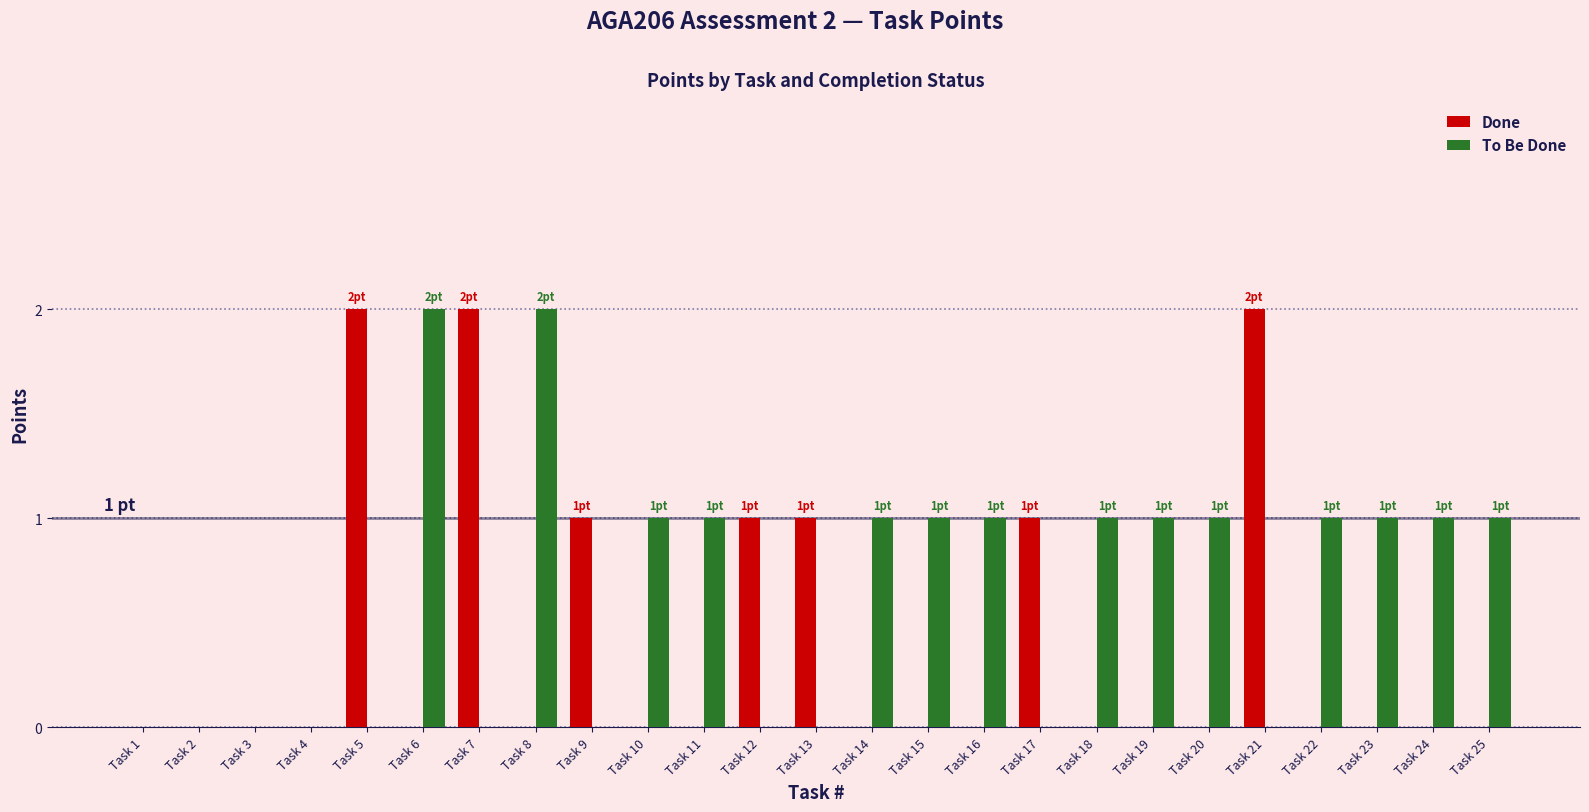

Reading right to left, transcribe all the data shown in this chart.

Done: Task 25=0	Task 24=0	Task 23=0	Task 22=0	Task 21=2	Task 20=0	Task 19=0	Task 18=0	Task 17=1	Task 16=0	Task 15=0	Task 14=0	Task 13=1	Task 12=1	Task 11=0	Task 10=0	Task 9=1	Task 8=0	Task 7=2	Task 6=0	Task 5=2	Task 4=0	Task 3=0	Task 2=0	Task 1=0
To Be Done: Task 25=1	Task 24=1	Task 23=1	Task 22=1	Task 21=0	Task 20=1	Task 19=1	Task 18=1	Task 17=0	Task 16=1	Task 15=1	Task 14=1	Task 13=0	Task 12=0	Task 11=1	Task 10=1	Task 9=0	Task 8=2	Task 7=0	Task 6=2	Task 5=0	Task 4=0	Task 3=0	Task 2=0	Task 1=0